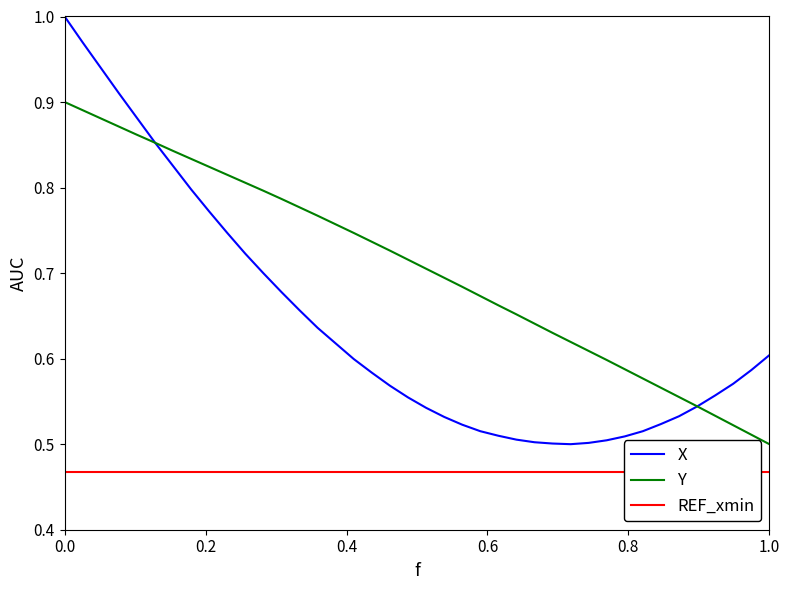

The X series shows 1.0 at 0.0. True or false?

True